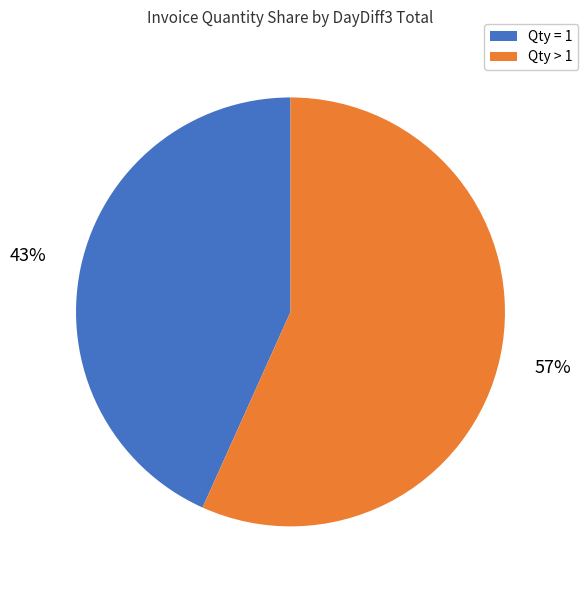

Does any single category account for the majority?

Yes